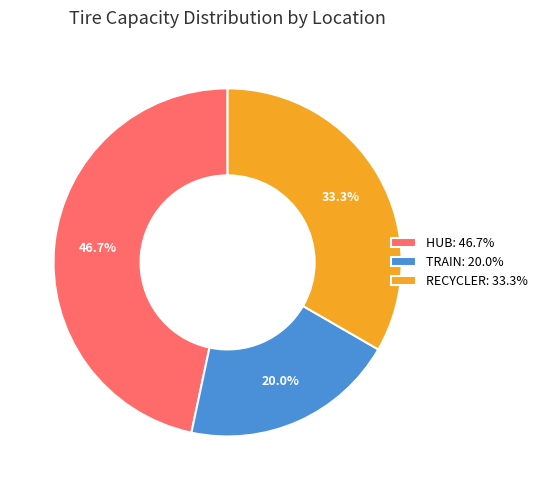

To the nearest percent, what is the average slice percentage?

33%